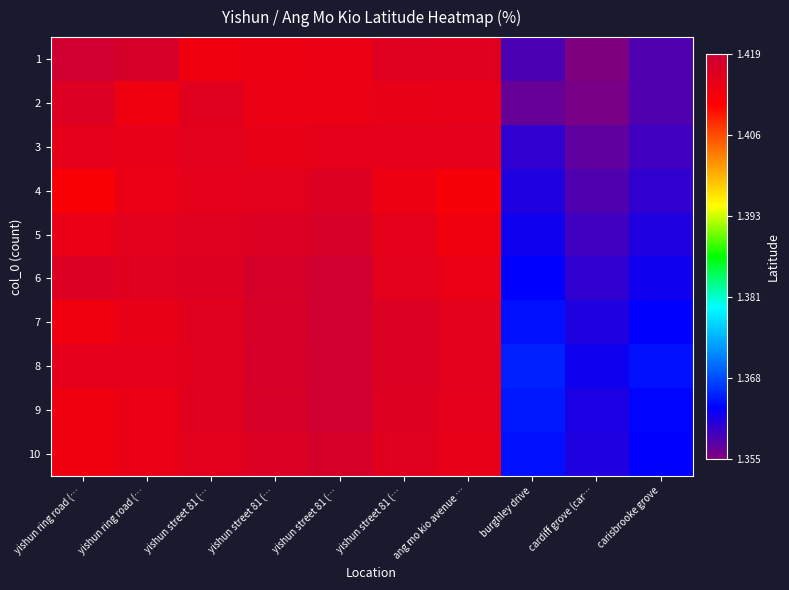

Reading left to right, list all the values displayed in this chart.

1: yishun ring road (…=1.4	yishun ring road (…=1.4	yishun street 81 (…=1.4	yishun street 81 (…=1.4	yishun street 81 (…=1.4	yishun street 81 (…=1.4	ang mo kio avenue …=1.4	burghley drive=1.4	cardiff grove (car…=1.4	carisbrooke grove=1.4
2: yishun ring road (…=1.4	yishun ring road (…=1.4	yishun street 81 (…=1.4	yishun street 81 (…=1.4	yishun street 81 (…=1.4	yishun street 81 (…=1.4	ang mo kio avenue …=1.4	burghley drive=1.4	cardiff grove (car…=1.4	carisbrooke grove=1.4
3: yishun ring road (…=1.4	yishun ring road (…=1.4	yishun street 81 (…=1.4	yishun street 81 (…=1.4	yishun street 81 (…=1.4	yishun street 81 (…=1.4	ang mo kio avenue …=1.4	burghley drive=1.4	cardiff grove (car…=1.4	carisbrooke grove=1.4
4: yishun ring road (…=1.4	yishun ring road (…=1.4	yishun street 81 (…=1.4	yishun street 81 (…=1.4	yishun street 81 (…=1.4	yishun street 81 (…=1.4	ang mo kio avenue …=1.4	burghley drive=1.4	cardiff grove (car…=1.4	carisbrooke grove=1.4
5: yishun ring road (…=1.4	yishun ring road (…=1.4	yishun street 81 (…=1.4	yishun street 81 (…=1.4	yishun street 81 (…=1.4	yishun street 81 (…=1.4	ang mo kio avenue …=1.4	burghley drive=1.4	cardiff grove (car…=1.4	carisbrooke grove=1.4
6: yishun ring road (…=1.4	yishun ring road (…=1.4	yishun street 81 (…=1.4	yishun street 81 (…=1.4	yishun street 81 (…=1.4	yishun street 81 (…=1.4	ang mo kio avenue …=1.4	burghley drive=1.4	cardiff grove (car…=1.4	carisbrooke grove=1.4
7: yishun ring road (…=1.4	yishun ring road (…=1.4	yishun street 81 (…=1.4	yishun street 81 (…=1.4	yishun street 81 (…=1.4	yishun street 81 (…=1.4	ang mo kio avenue …=1.4	burghley drive=1.4	cardiff grove (car…=1.4	carisbrooke grove=1.4
8: yishun ring road (…=1.4	yishun ring road (…=1.4	yishun street 81 (…=1.4	yishun street 81 (…=1.4	yishun street 81 (…=1.4	yishun street 81 (…=1.4	ang mo kio avenue …=1.4	burghley drive=1.4	cardiff grove (car…=1.4	carisbrooke grove=1.4
9: yishun ring road (…=1.4	yishun ring road (…=1.4	yishun street 81 (…=1.4	yishun street 81 (…=1.4	yishun street 81 (…=1.4	yishun street 81 (…=1.4	ang mo kio avenue …=1.4	burghley drive=1.4	cardiff grove (car…=1.4	carisbrooke grove=1.4
10: yishun ring road (…=1.4	yishun ring road (…=1.4	yishun street 81 (…=1.4	yishun street 81 (…=1.4	yishun street 81 (…=1.4	yishun street 81 (…=1.4	ang mo kio avenue …=1.4	burghley drive=1.4	cardiff grove (car…=1.4	carisbrooke grove=1.4